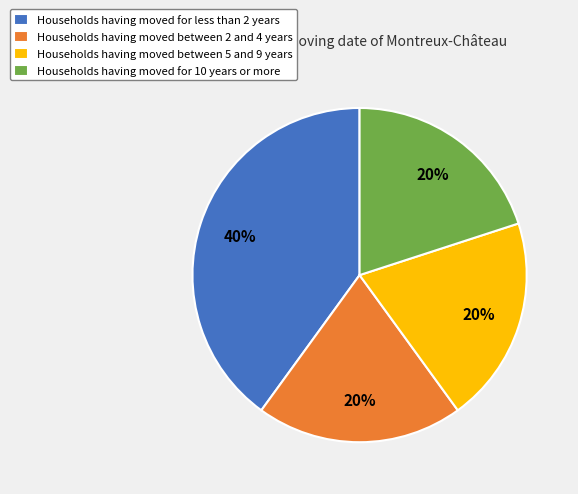

True or false: Households having moved for less than 2 years accounts for 49% of the total.

False